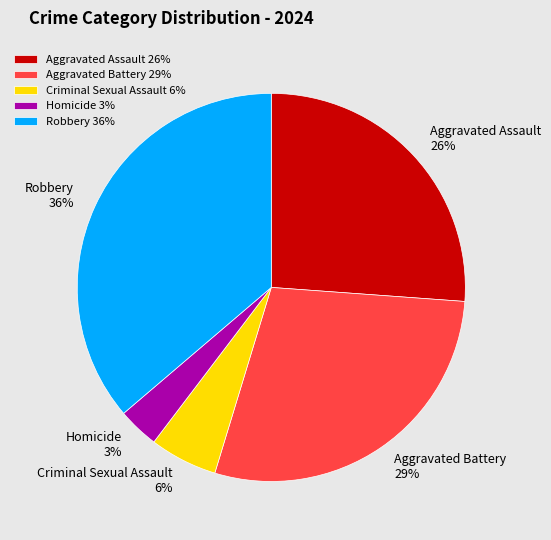

Which category has the smallest portion of the pie?

Homicide